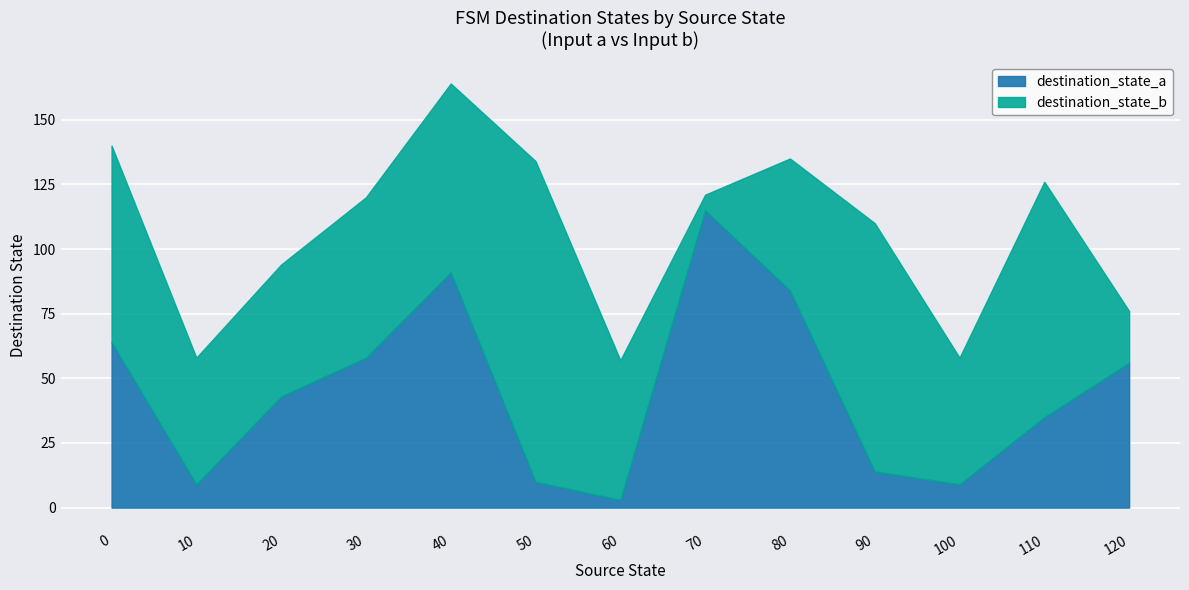

Where do destination_state_b and destination_state_a first cross each other?

30 and 40